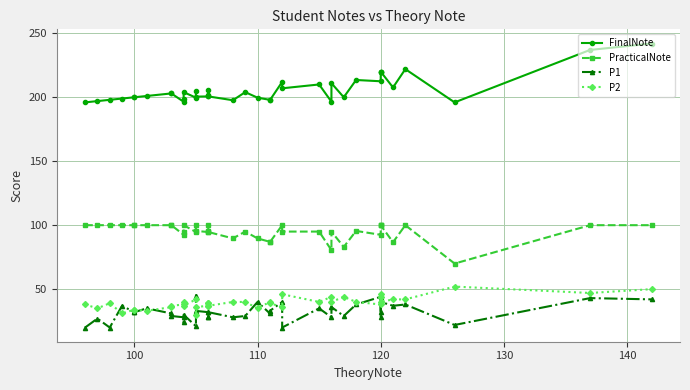

True or false: P2 has a value of 35.0 at 100.

True